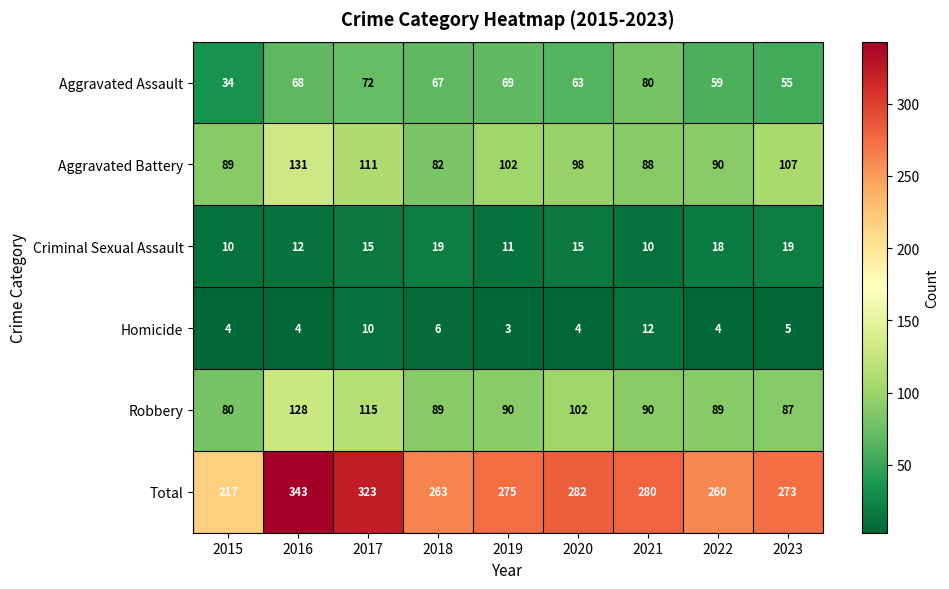

What is the approximate value of Homicide at 2021?

12